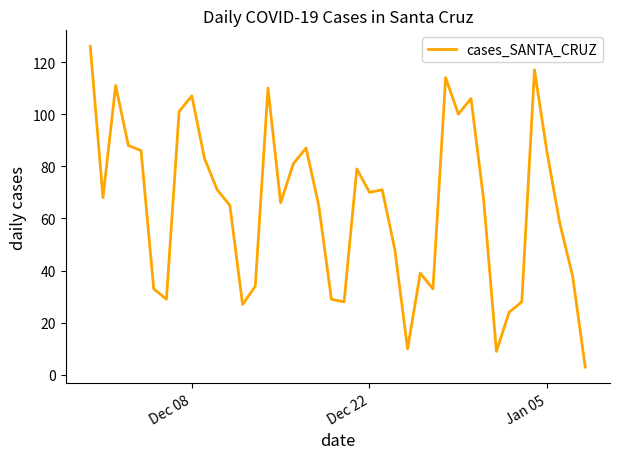

What is the difference between the maximum and minimum values?

123